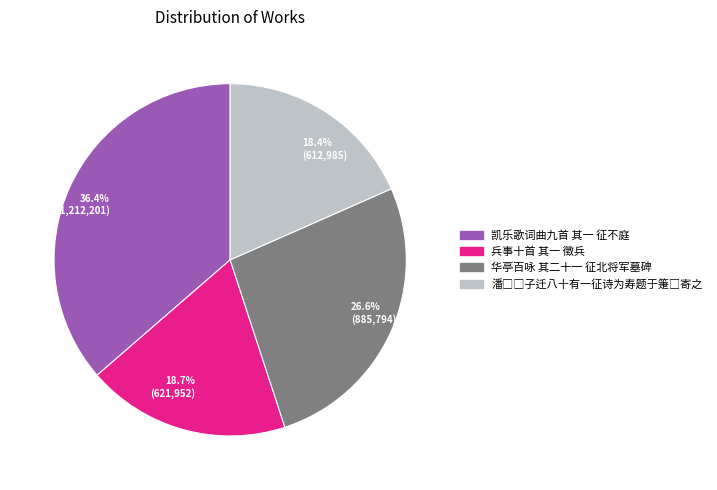

Does 18.7% (621,952) represent more than half of the total?

No